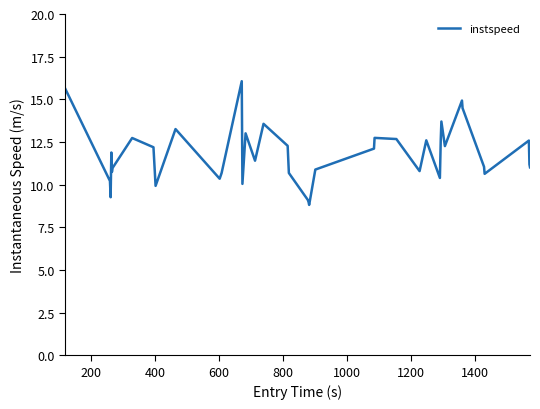

What is the minimum value shown in the chart?

8.8